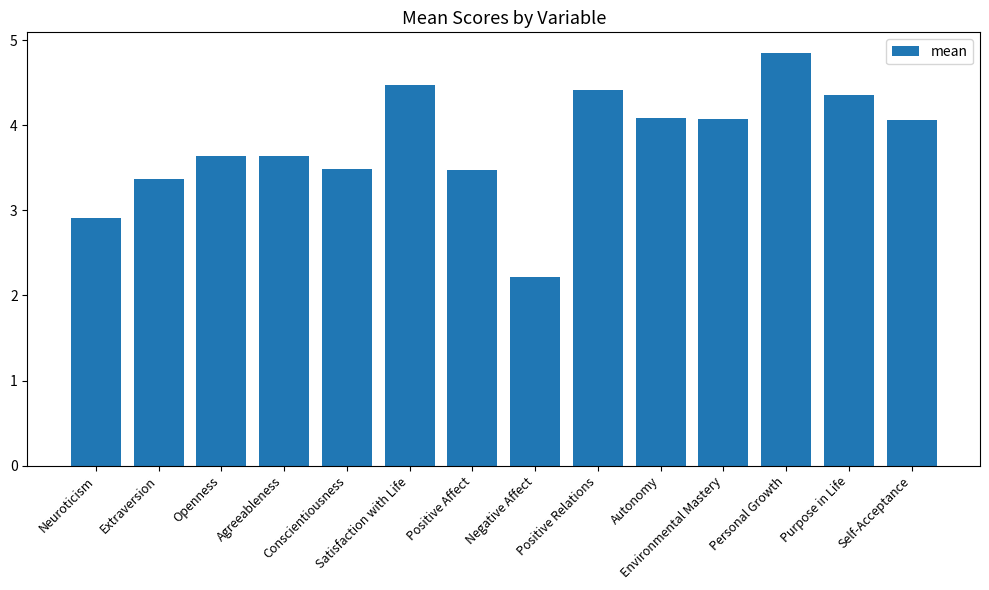

What is the difference between the maximum and minimum values?

2.6